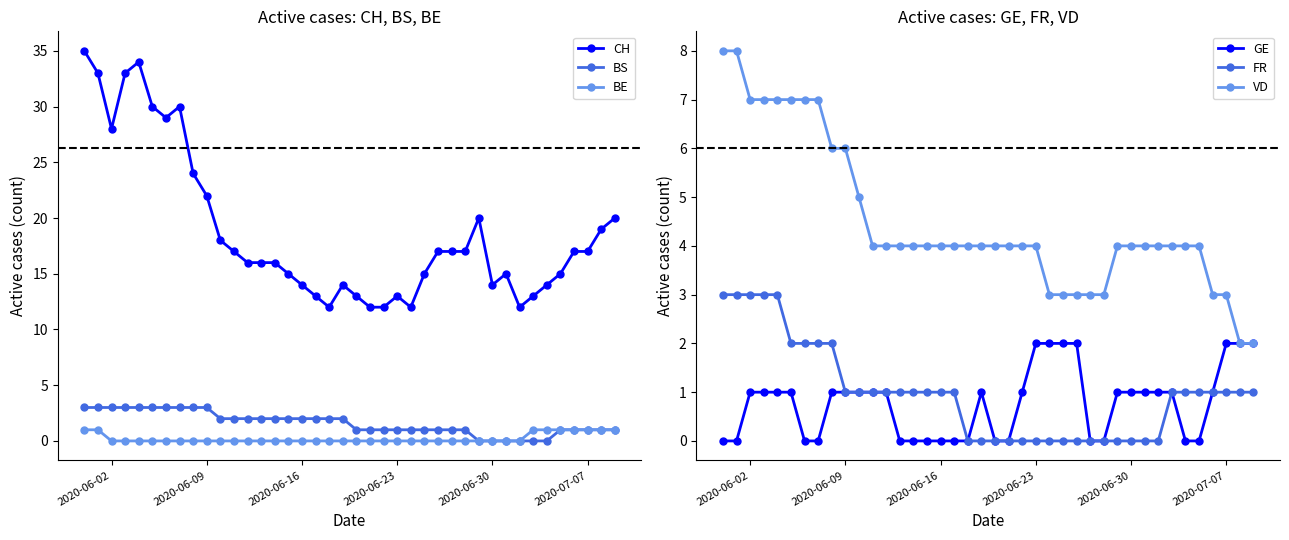

Reading left to right, what are all the values shown in this chart?

CH: 35	33	28	33	34	30	29	30	24	22	18	17	16	16	16	15	14	13	12	14	13	12	12	13	12	15	17	17	17	20	14	15	12	13	14	15	17	17	19	20
BS: 3	3	3	3	3	3	3	3	3	3	2	2	2	2	2	2	2	2	2	2	1	1	1	1	1	1	1	1	1	0	0	0	0	0	0	1	1	1	1	1
BE: 1	1	0	0	0	0	0	0	0	0	0	0	0	0	0	0	0	0	0	0	0	0	0	0	0	0	0	0	0	0	0	0	0	1	1	1	1	1	1	1
GE: 0	0	1	1	1	1	0	0	1	1	1	1	1	0	0	0	0	0	0	1	0	0	1	2	2	2	2	0	0	1	1	1	1	1	0	0	1	2	2	2
FR: 3	3	3	3	3	2	2	2	2	1	1	1	1	1	1	1	1	1	0	0	0	0	0	0	0	0	0	0	0	0	0	0	0	1	1	1	1	1	1	1
VD: 8	8	7	7	7	7	7	7	6	6	5	4	4	4	4	4	4	4	4	4	4	4	4	4	3	3	3	3	3	4	4	4	4	4	4	4	3	3	2	2